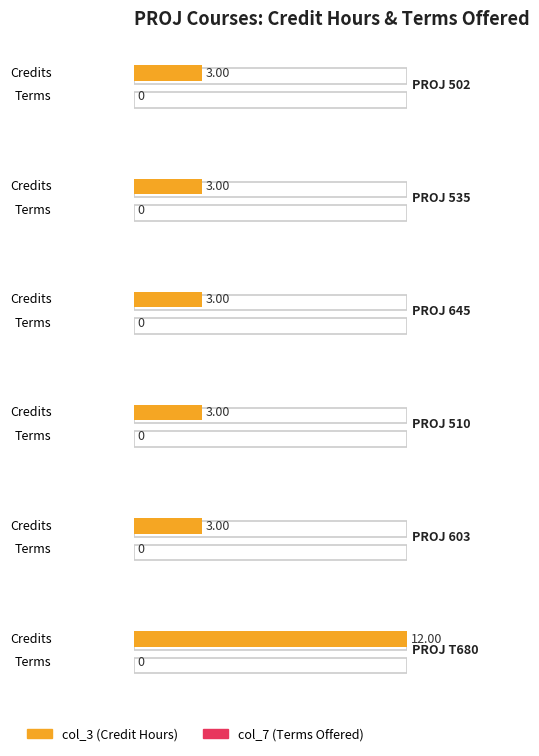

Does the chart contain any negative values?

No